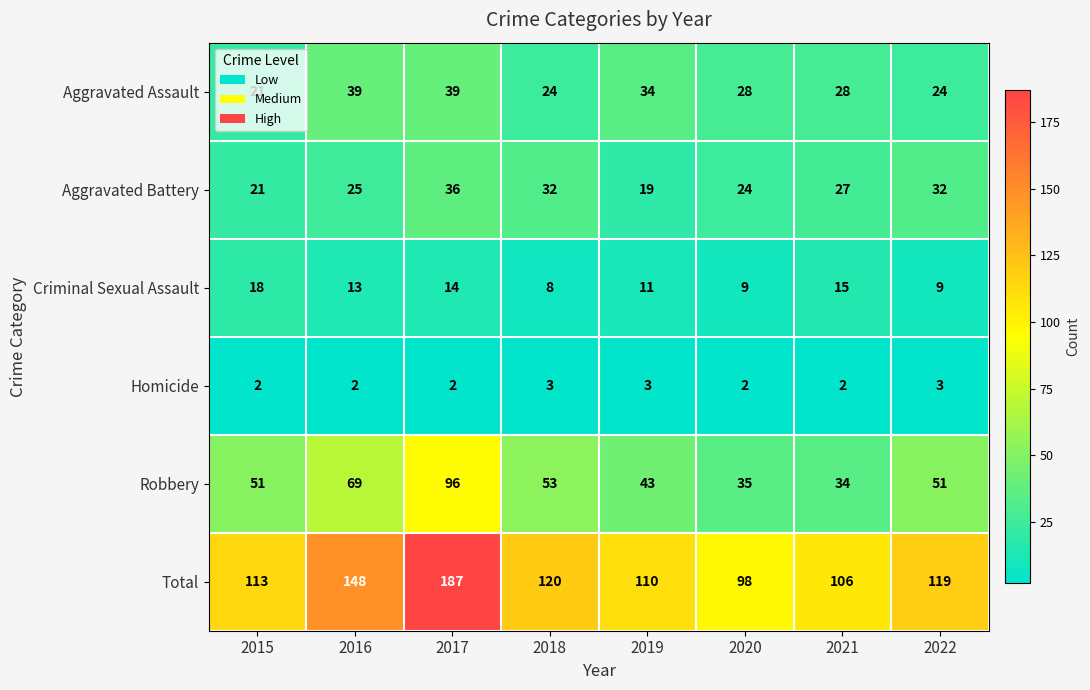

At which category does the chart reach its peak across all series?

2017